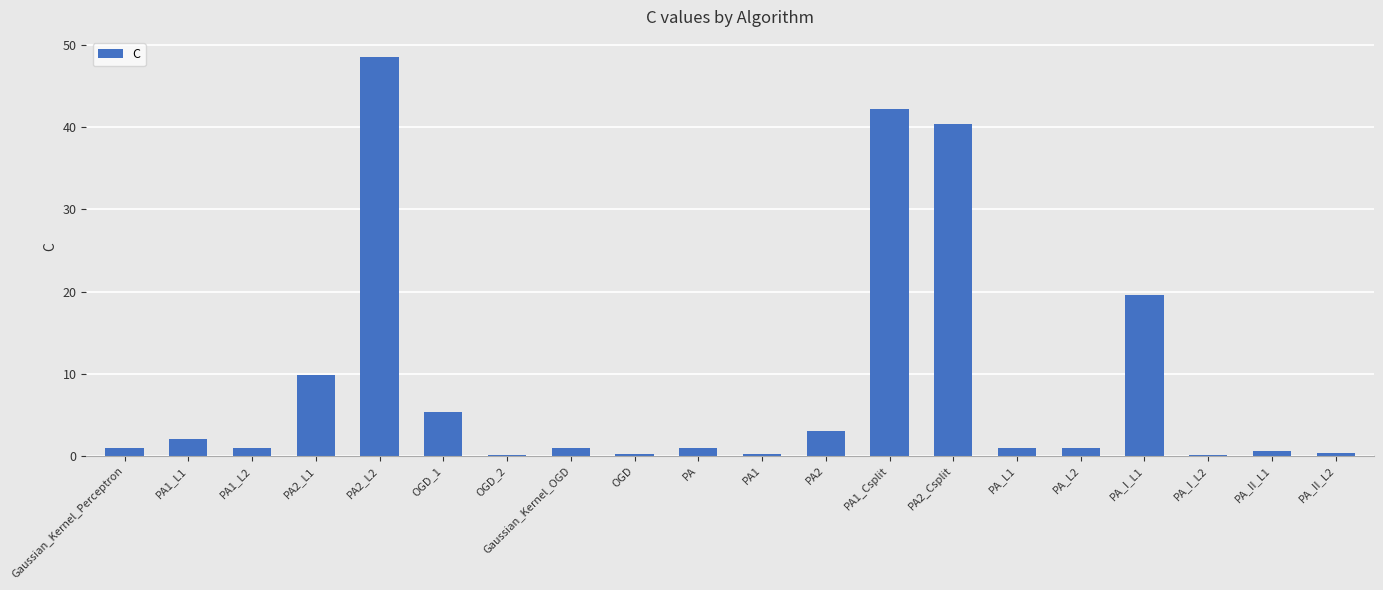

Between OGD and PA2_Csplit, which is larger?

PA2_Csplit